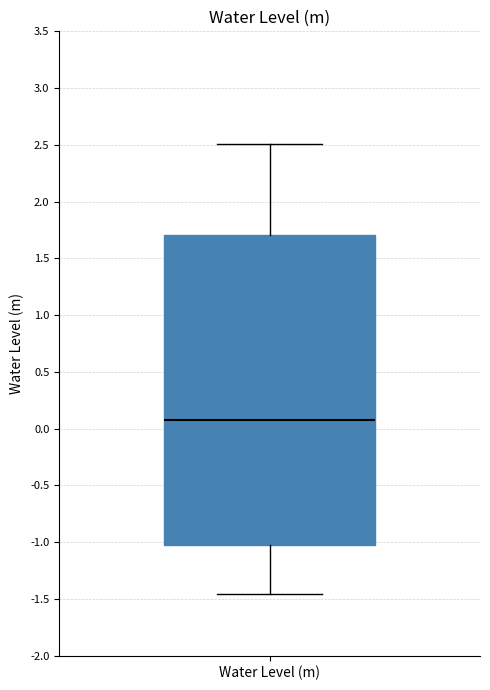

Transcribe this box plot: give where the median line is, the range the box spans, and where the two whiskers end, as read against the y-axis. The values are not printed on the chart, so give them approximately, as read against the axis.

median 0.05, box -1.05 to 1.70, whiskers -1.45 to 2.50